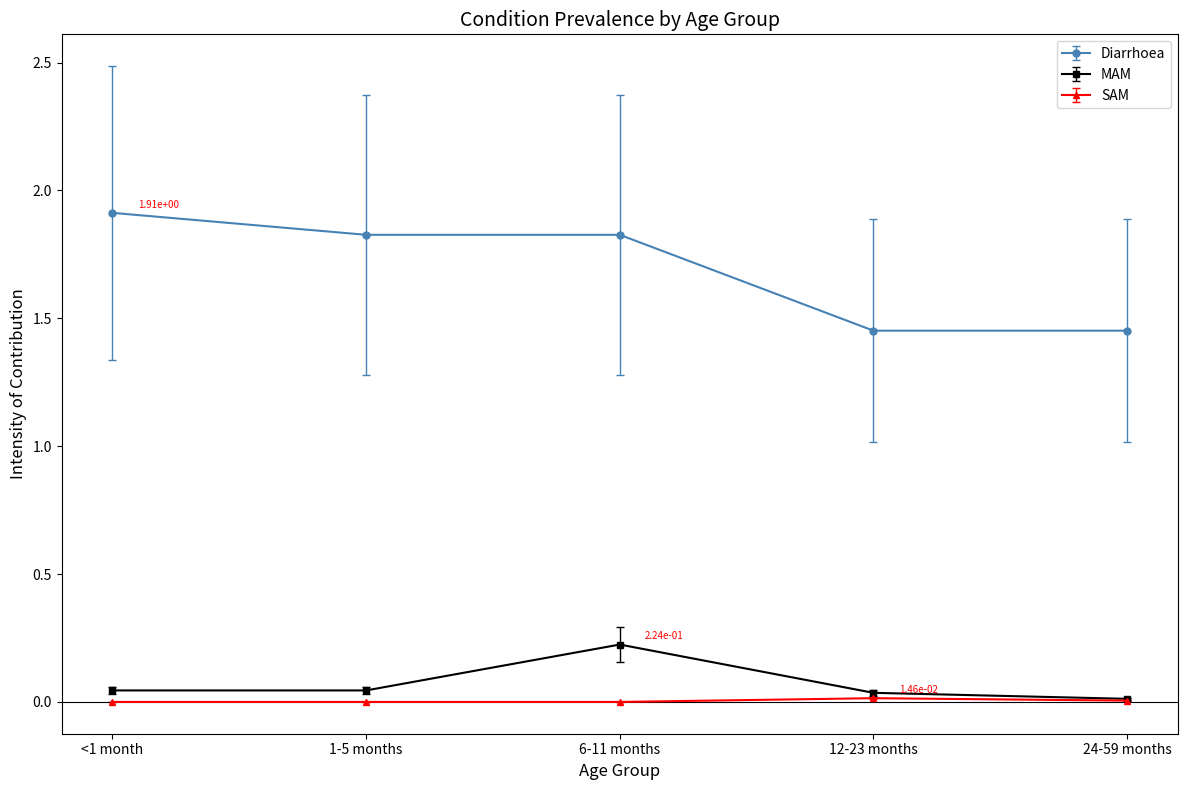

What is the total value across all series at 6-11 months?

2.1